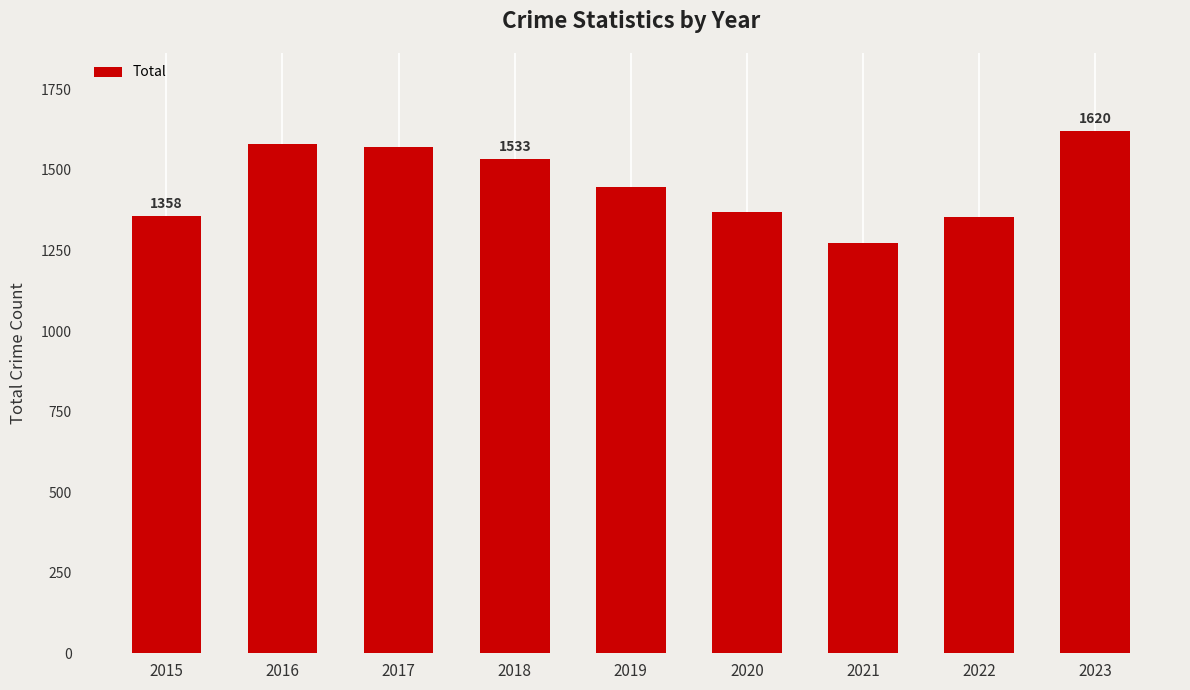

Read the value at 2019.

1446